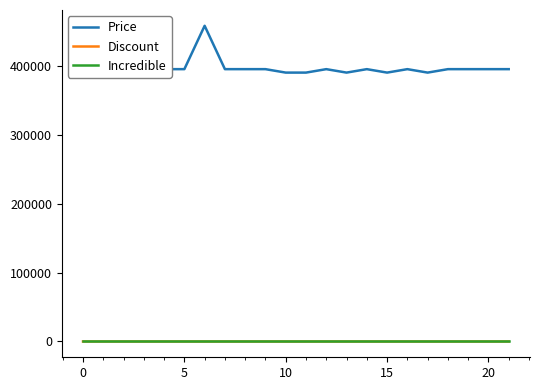

How many lines are shown in the chart?

3